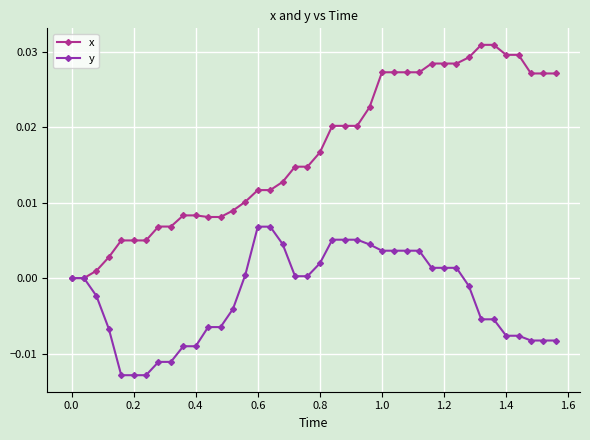

Which series has the largest total across all categories?

x